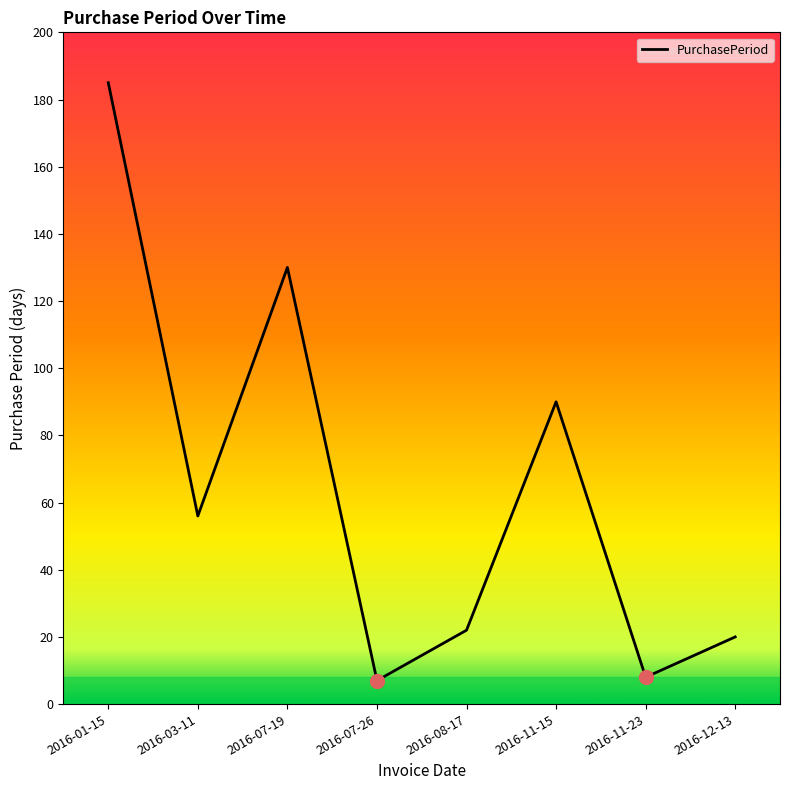

What position from the left is 2016-08-17?

5